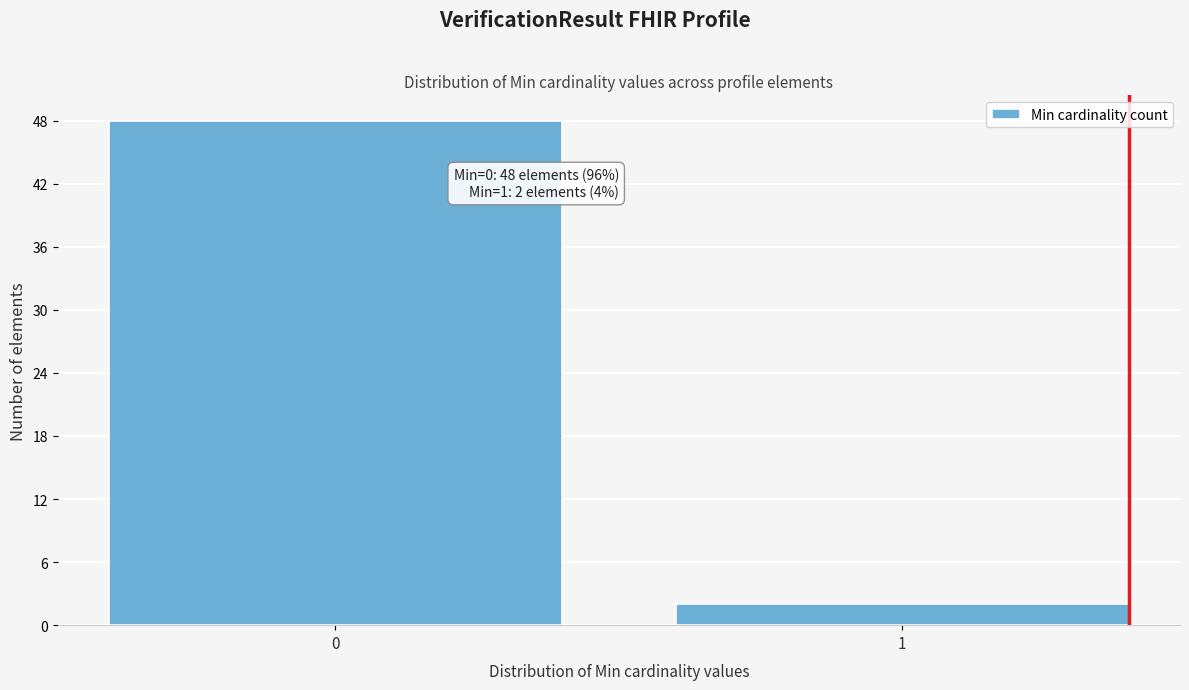

Reading left to right, extract all data points from this chart.

48	2